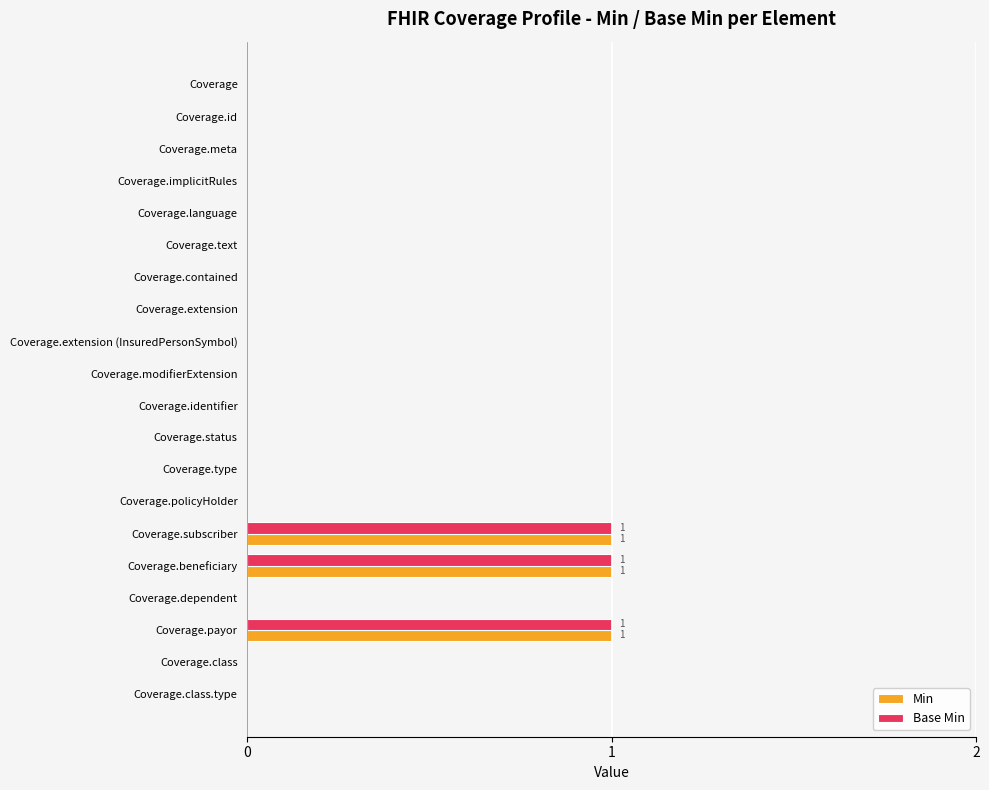

Count the number of categories in the chart.

20